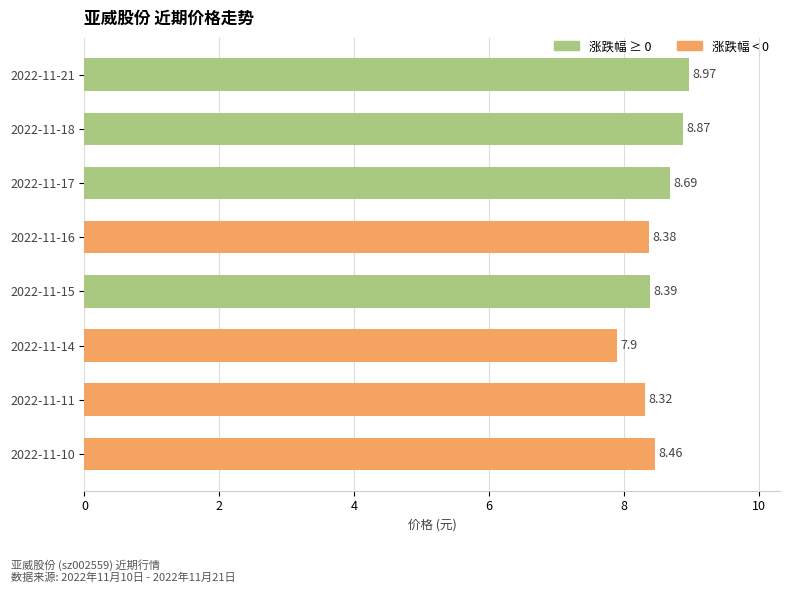

List the labels in order of value, largest first.

2022-11-21, 2022-11-18, 2022-11-17, 2022-11-10, 2022-11-15, 2022-11-16, 2022-11-11, 2022-11-14